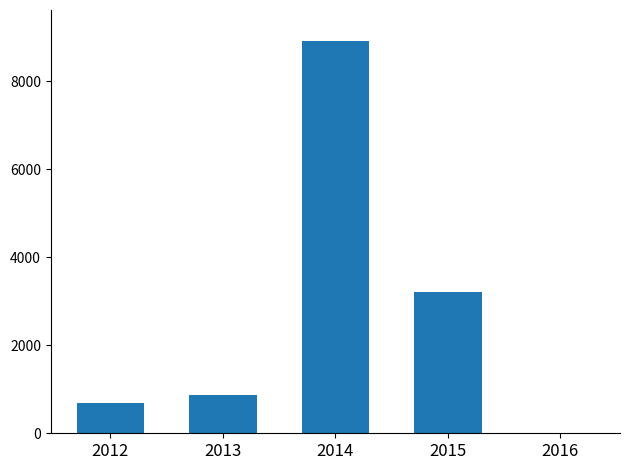

How many series are shown in this chart?

1